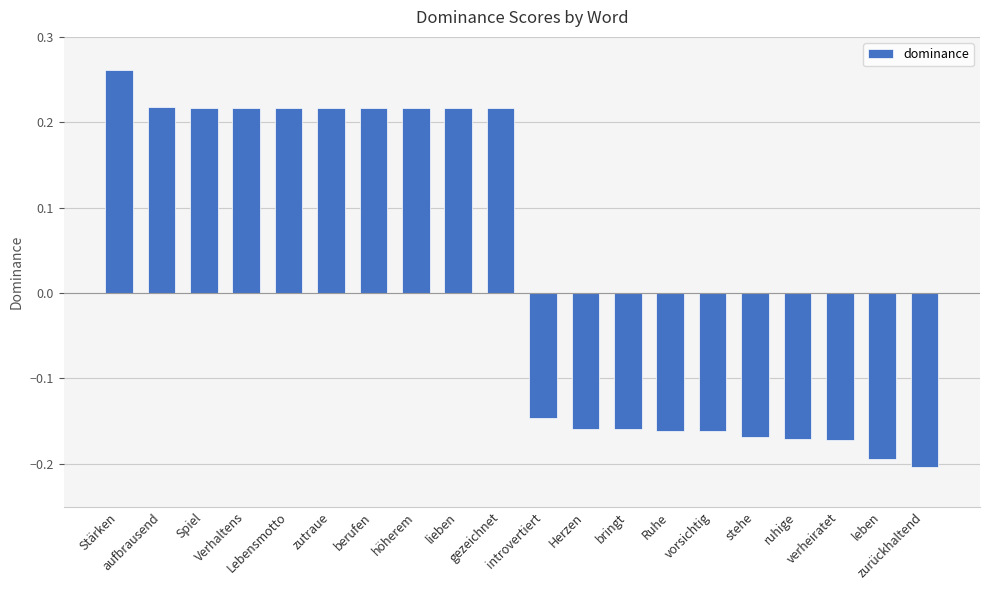

How many values are between 0 and 1?

10